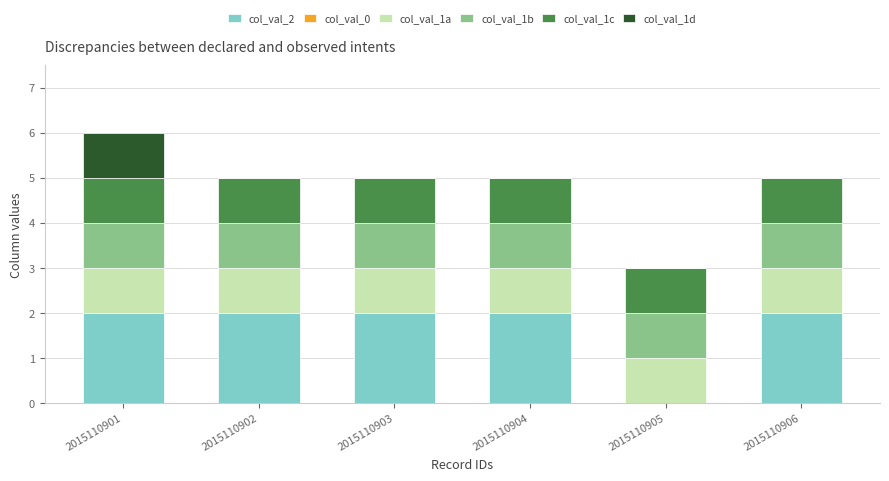

At which category is the sum across all series the highest?

2015110901